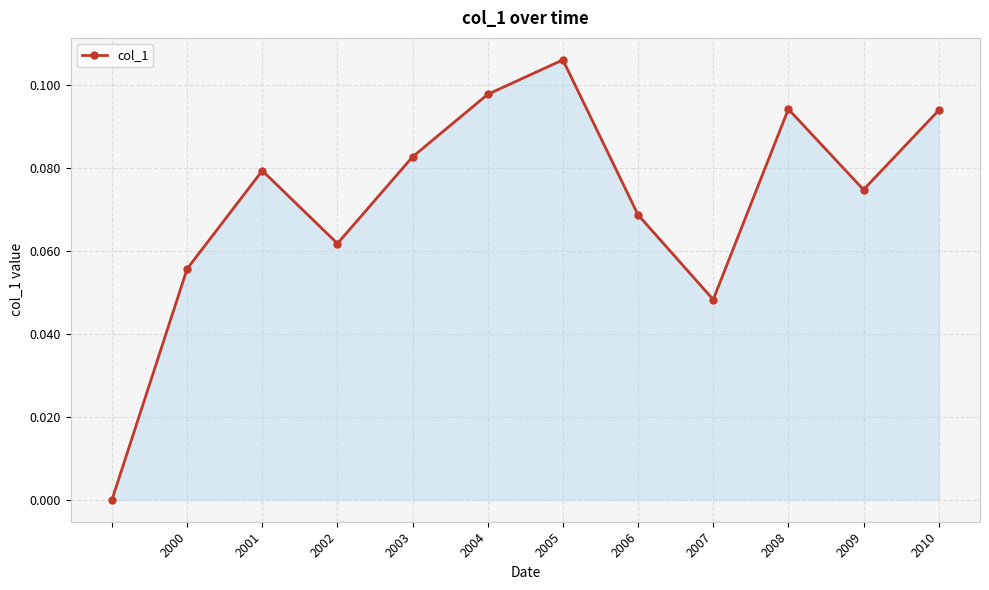

What is the sum of all values?

0.9